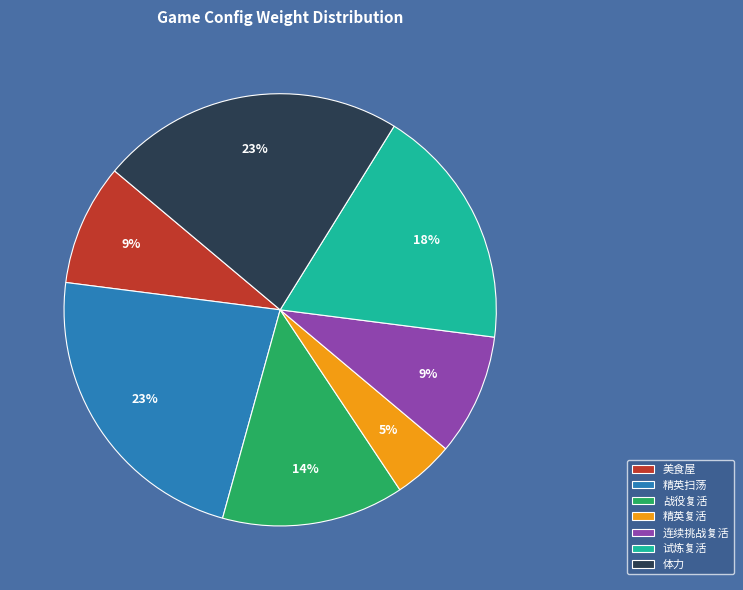

To the nearest percent, what is the combined percentage of 战役复活 and 试炼复活?

32%